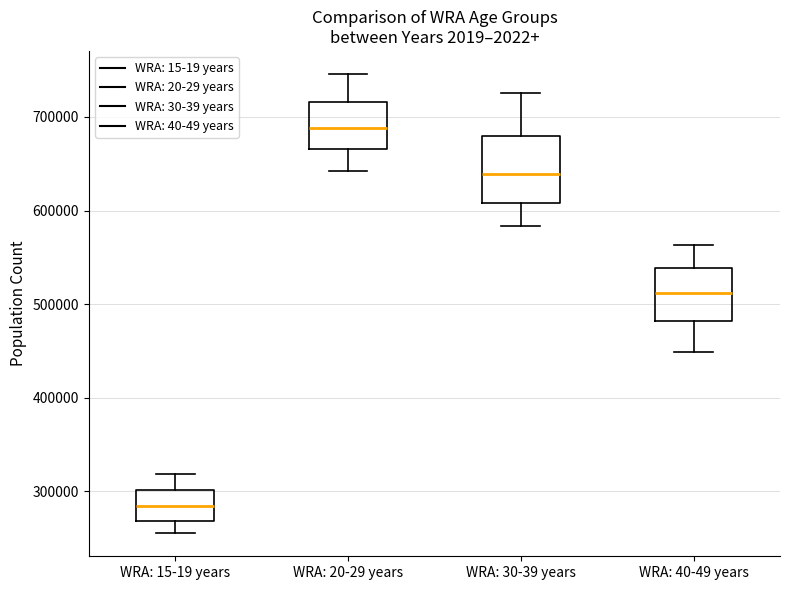

Which box's median line is the highest?

WRA: 20-29 years